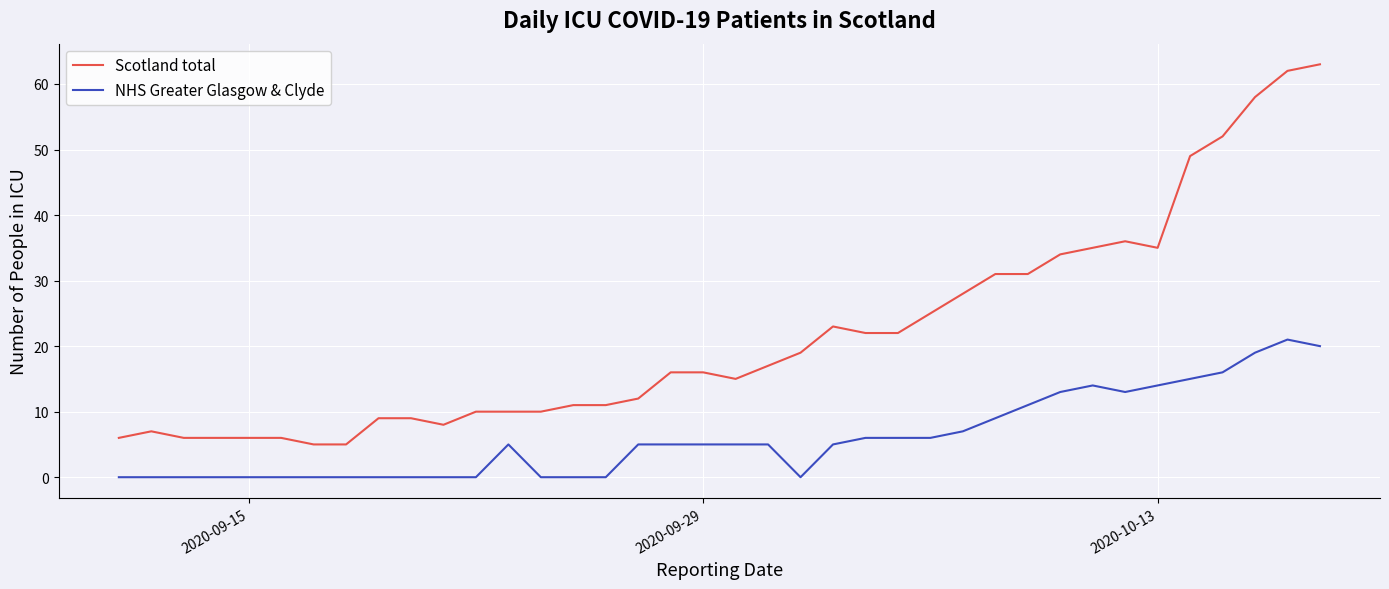

At how many categories does at least one series exceed 50?

4